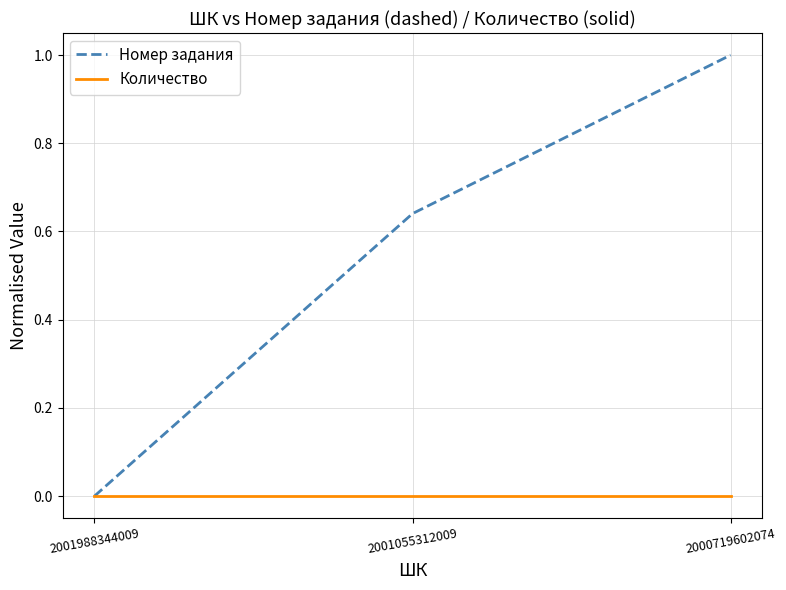

Rank the series at 2001055312009 from highest to lowest value.

Номер задания, Количество